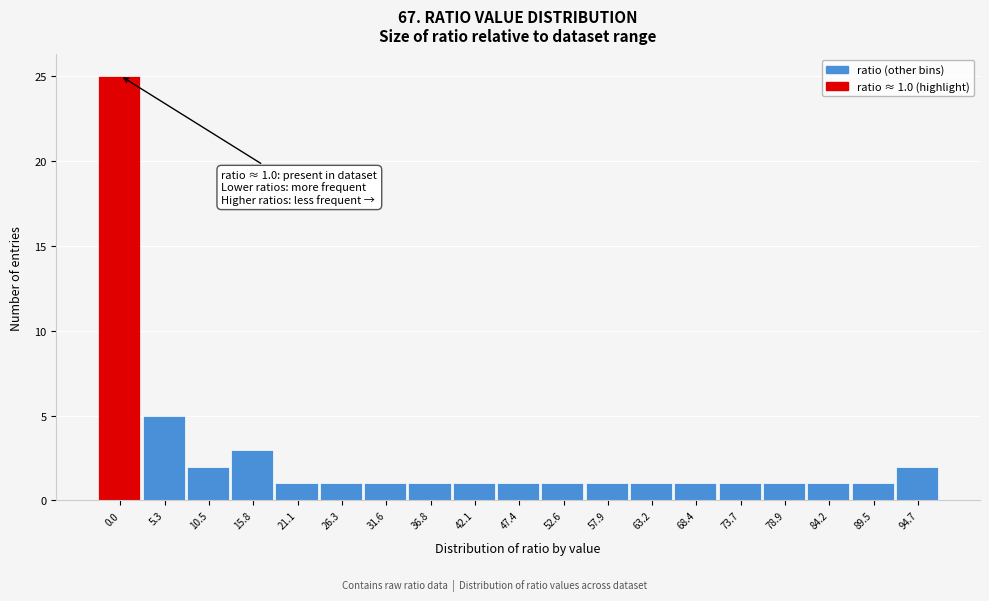

Reading left to right, extract all data points from this chart.

25	5	2	3	1	1	1	1	1	1	1	1	1	1	1	1	1	1	2